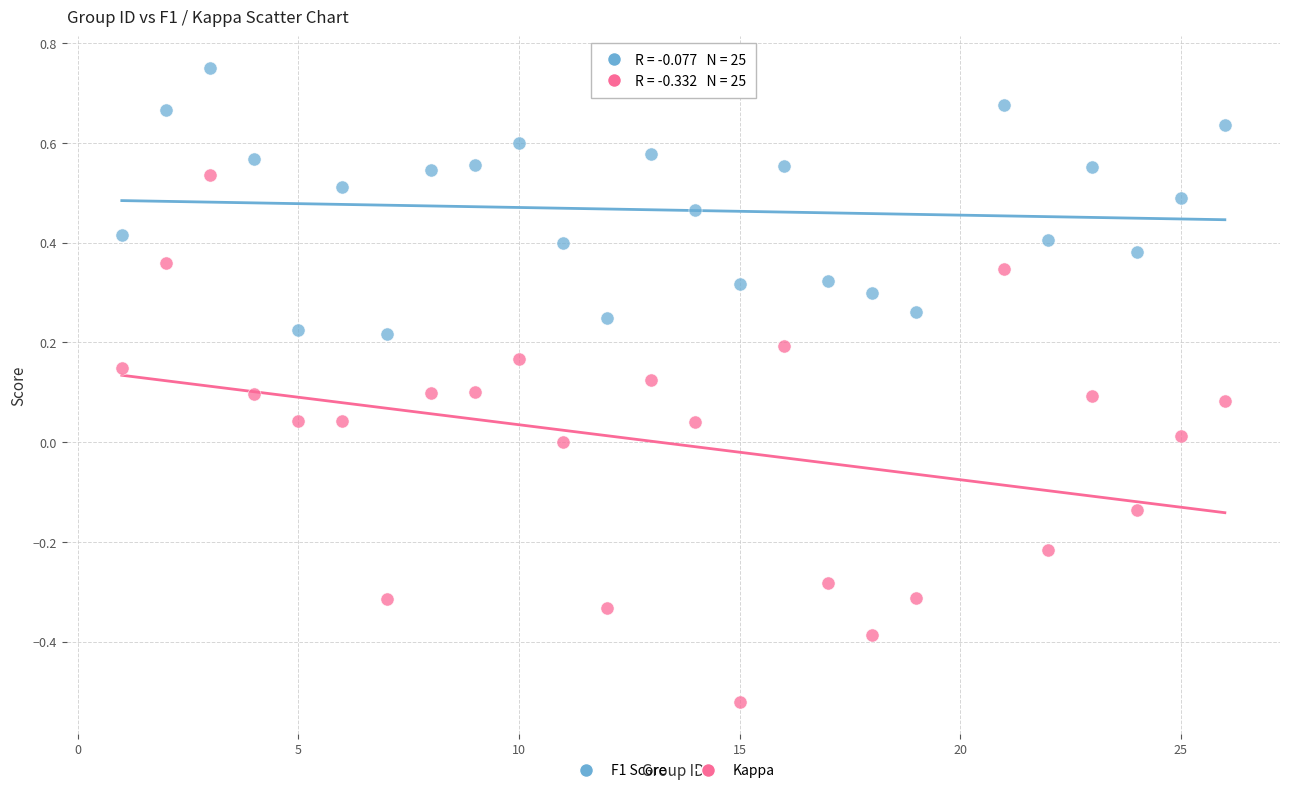

Which series contains the lowest Y value?

Kappa